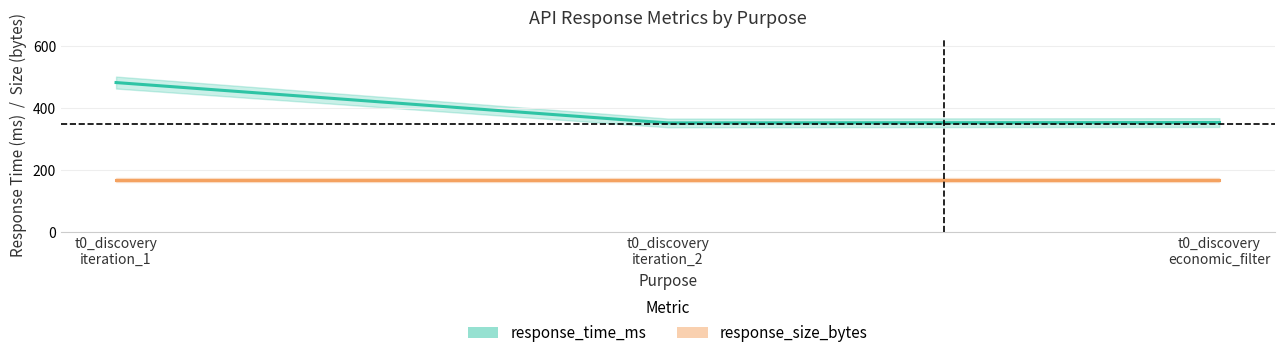

At which category does the chart reach its peak across all series?

t0_discovery
iteration_1